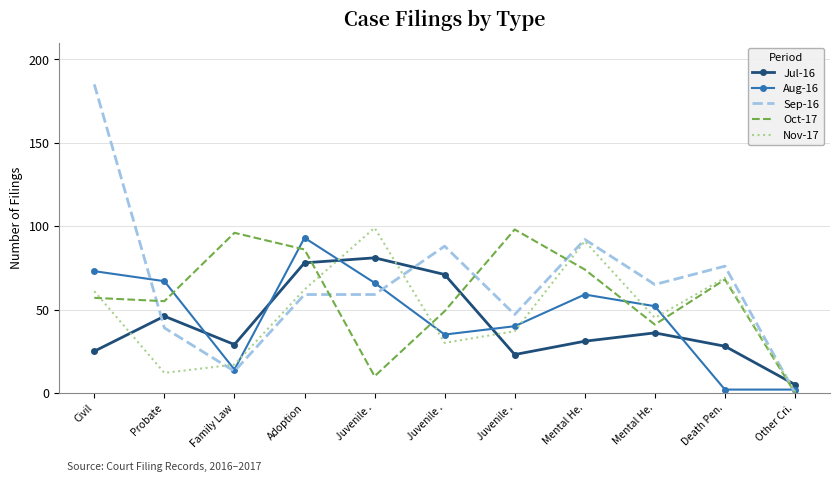

At which category is the sum across all series the highest?

Civil